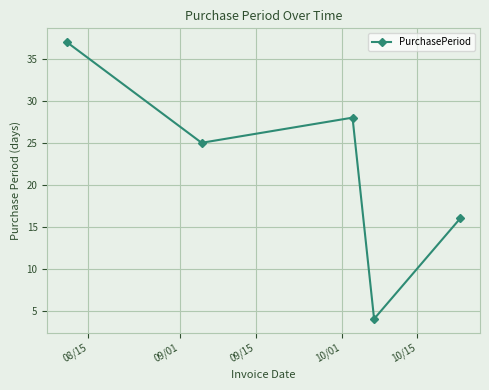

What is the smallest value displayed?

4